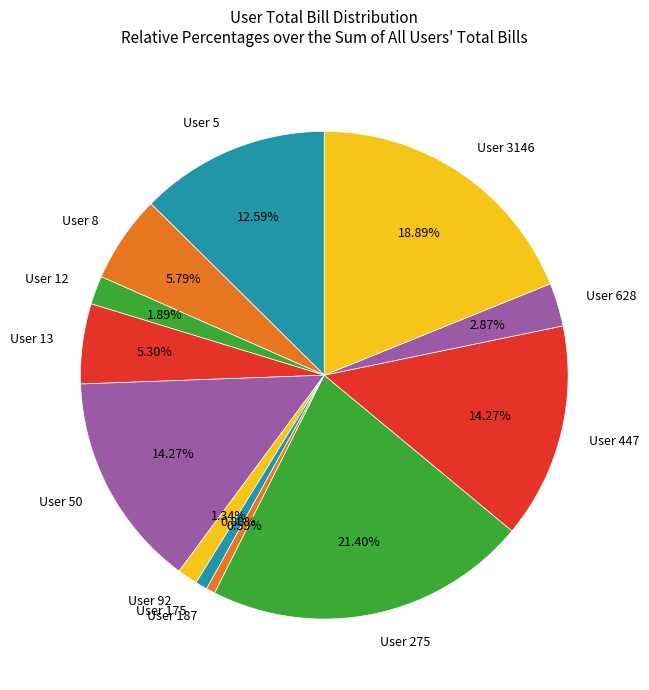

What is the largest slice in the pie chart?

User 275